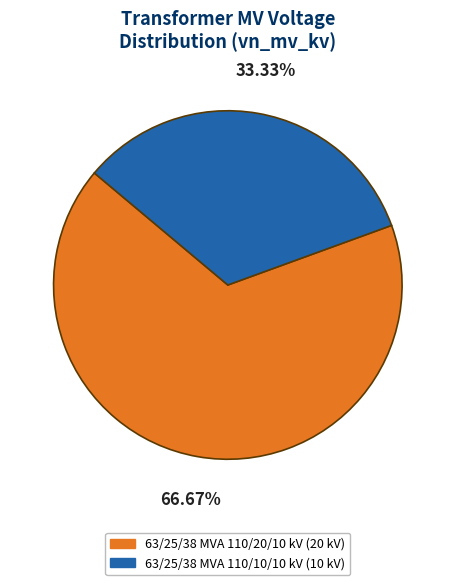

Count the number of slices in the pie.

2